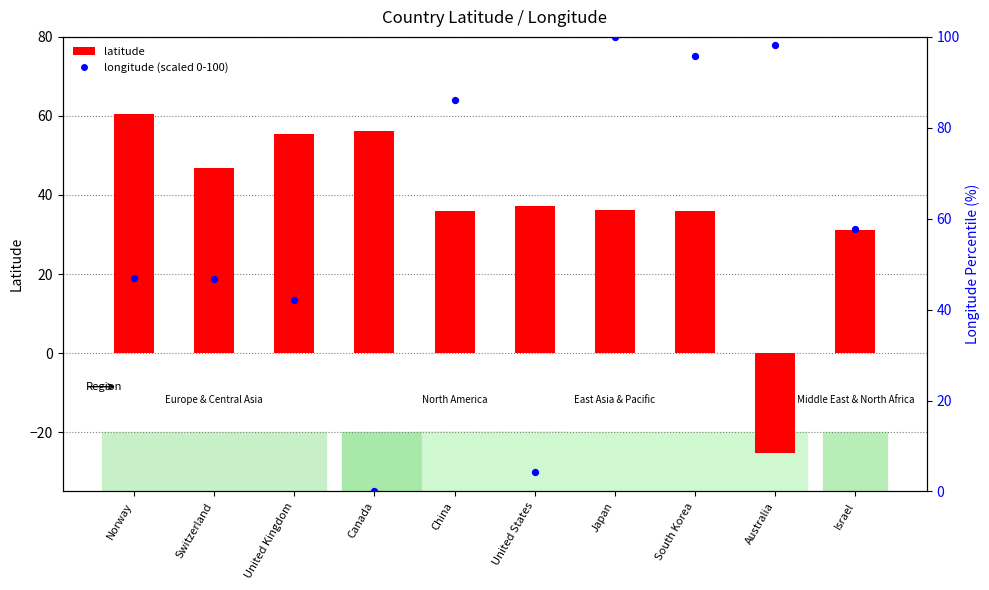

What are all the series names shown in the legend?

latitude, longitude (scaled 0-100)